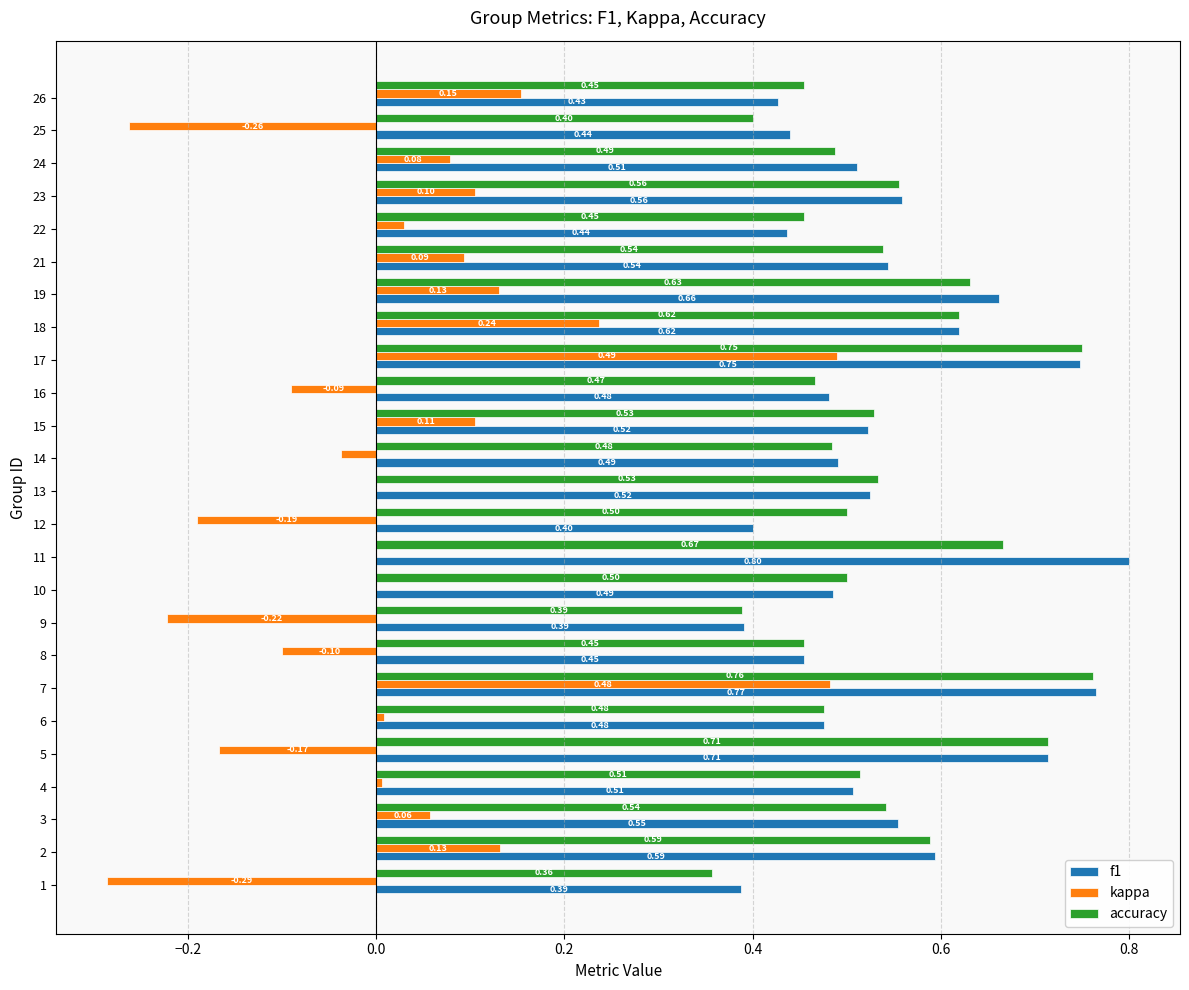

Which series changed the most between 18 and 22?

kappa